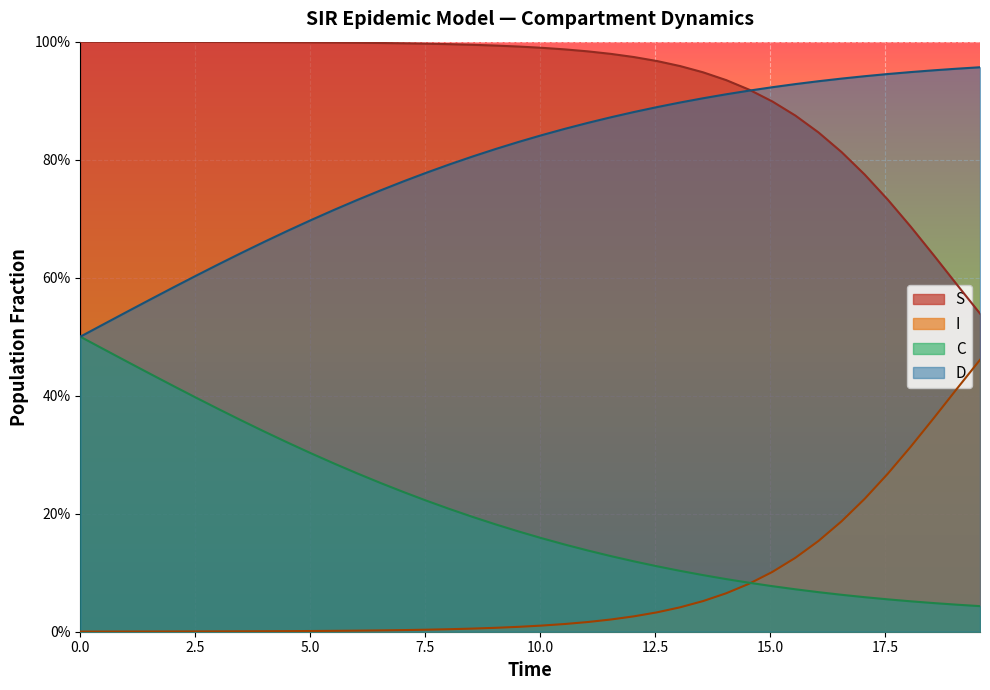

What are all the series names shown in the legend?

S, I, C, D